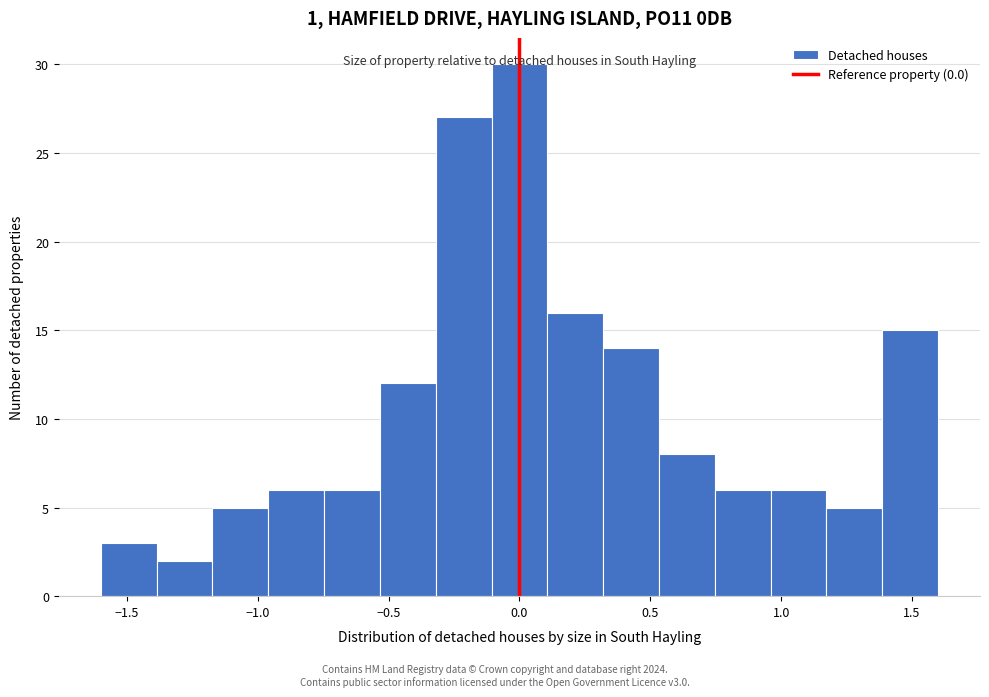

Over which range of the x-axis is the bar tallest?

-0.10 to 0.10